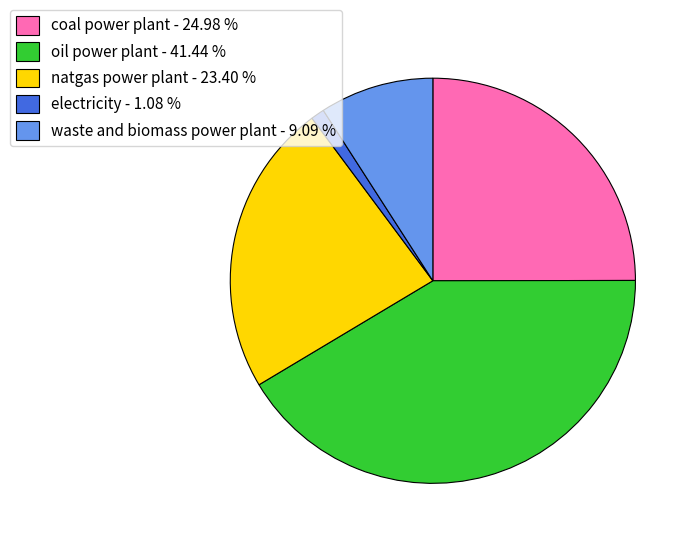

How many slices are in this pie chart?

5